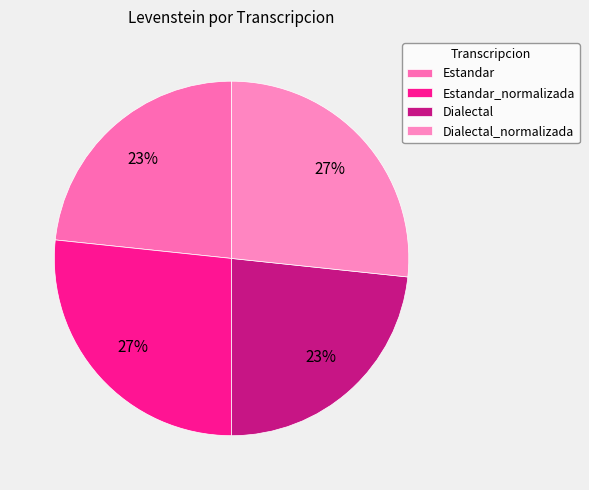

Count the number of slices in the pie.

4